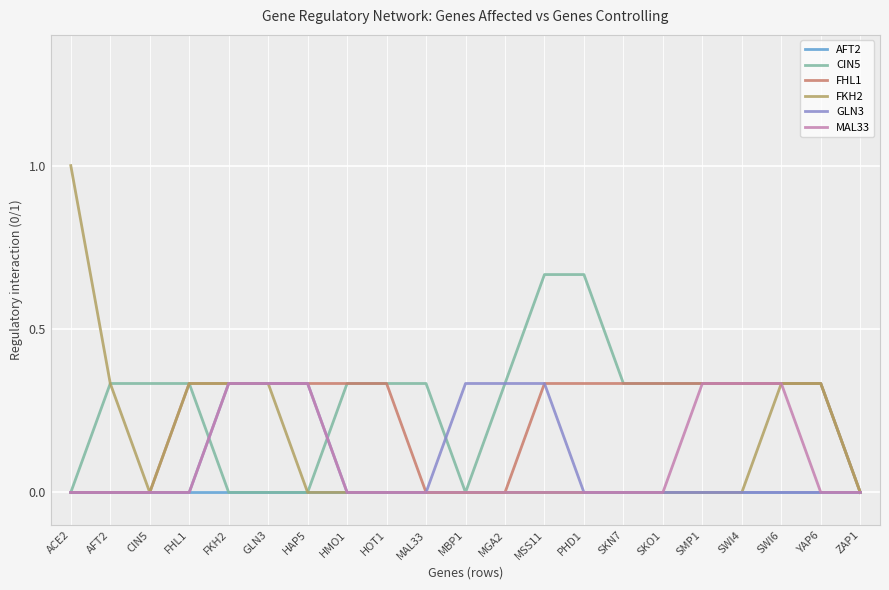

True or false: CIN5 and AFT2 intersect in this chart.

False